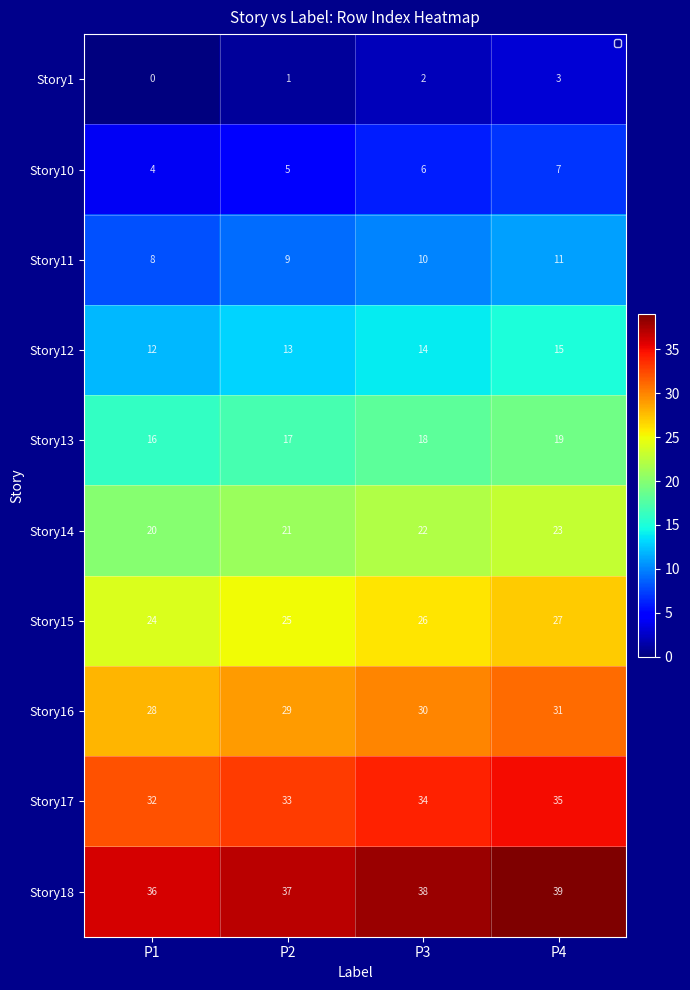

How many categories are shown in the chart?

4